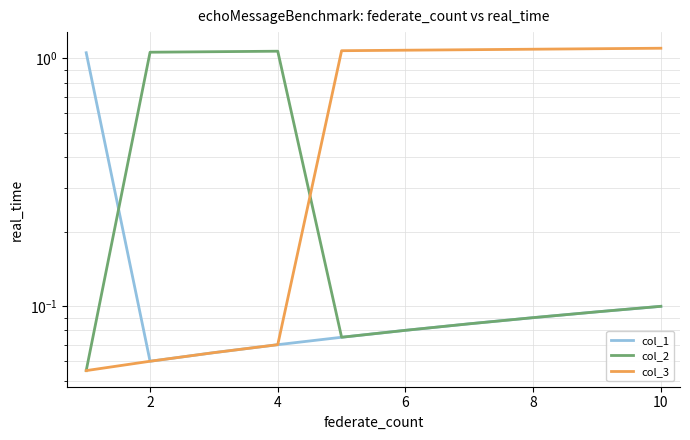

What is the value of the col_1 point at the 7th from the left?

0.1